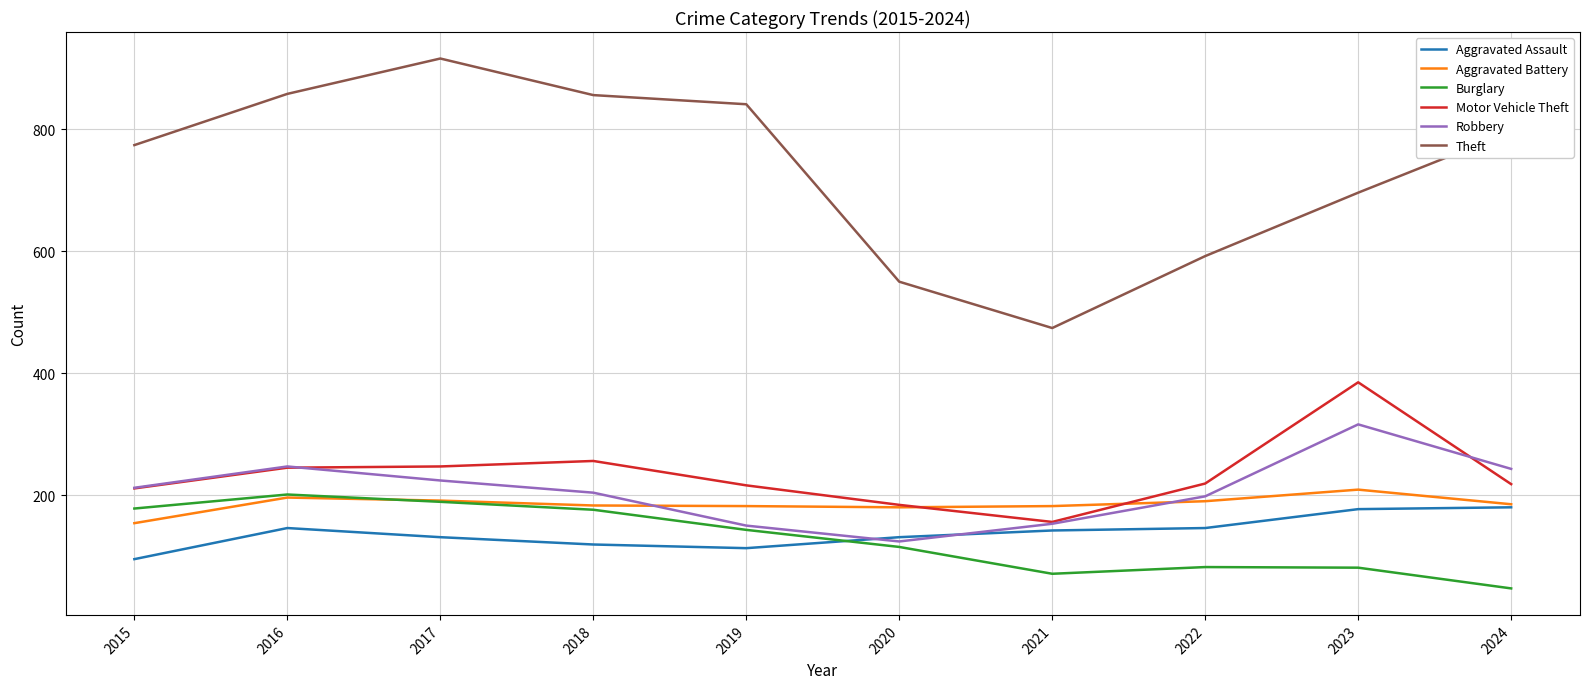

In Burglary, how many points are lower than both neighbors (excluding endpoints)?

1